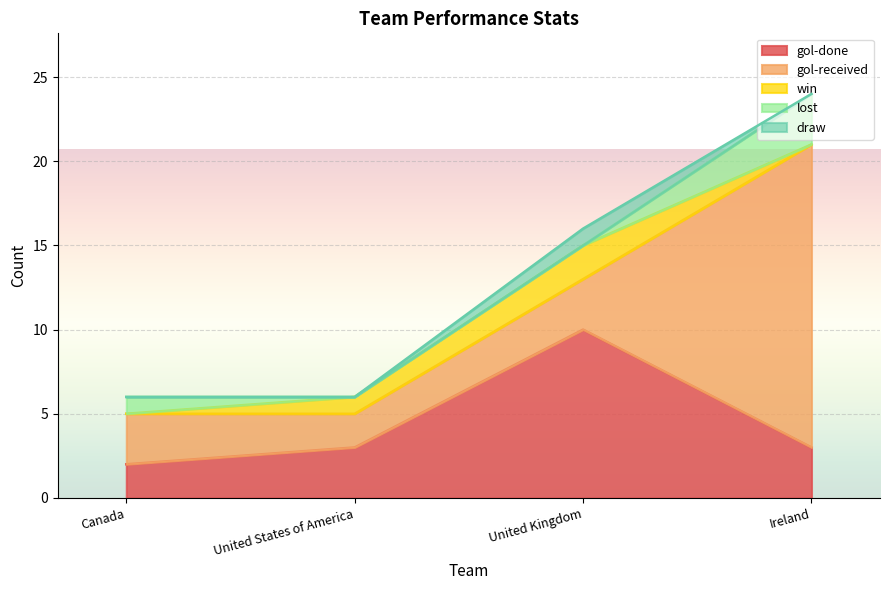

What are all the series names shown in the legend?

gol-done, gol-received, win, lost, draw